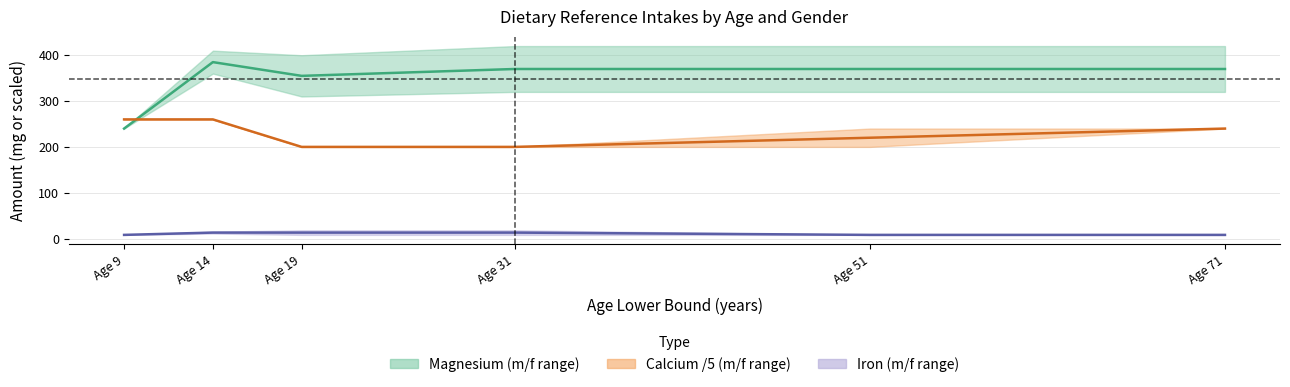

What is the difference between the Magnesium (mean) values at Age 19 and Age 14?

30